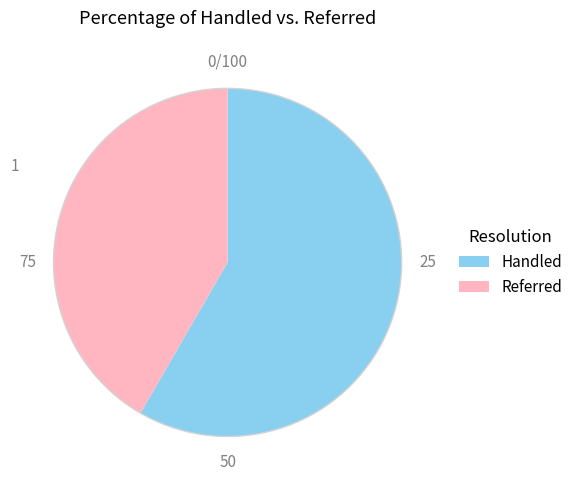

Is there any slice that represents more than half of the pie?

Yes